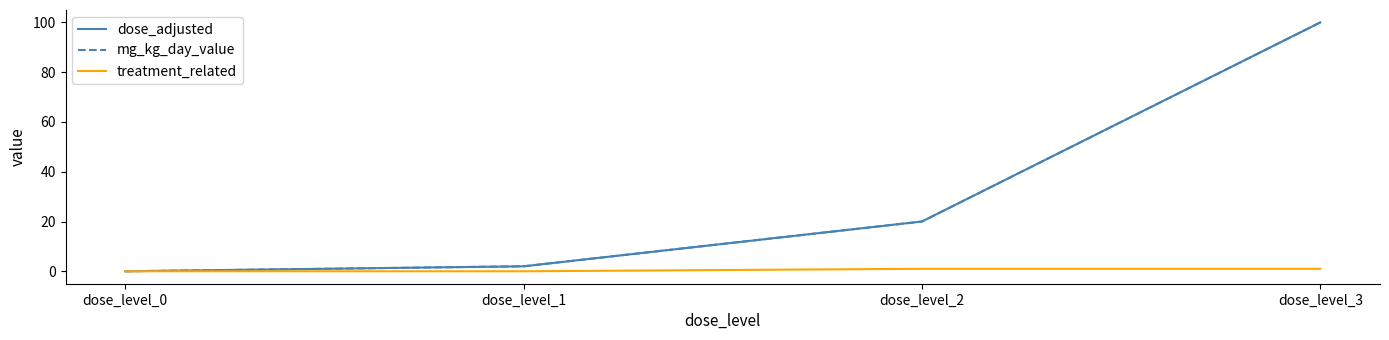

Is this an area chart (filled region under the line)?

No